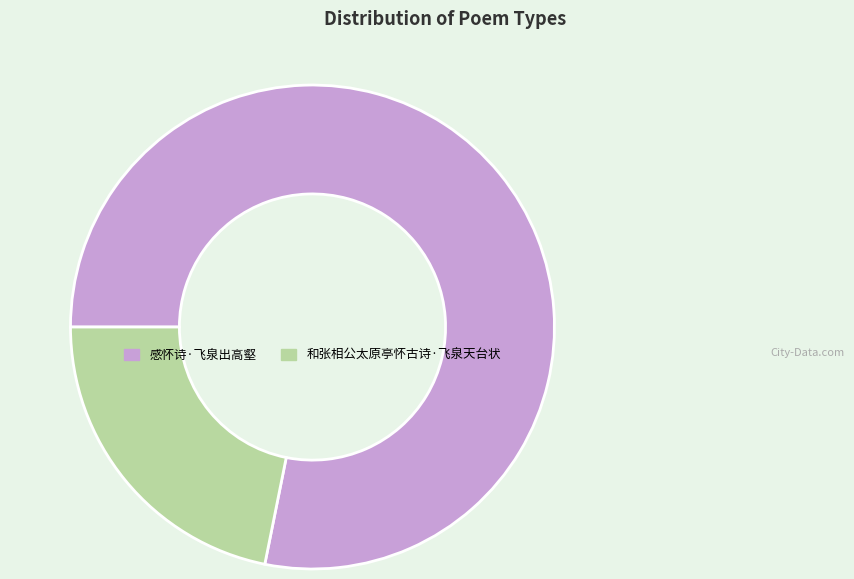

True or false: 感怀诗·飞泉出高壑 accounts for 78% of the total.

True